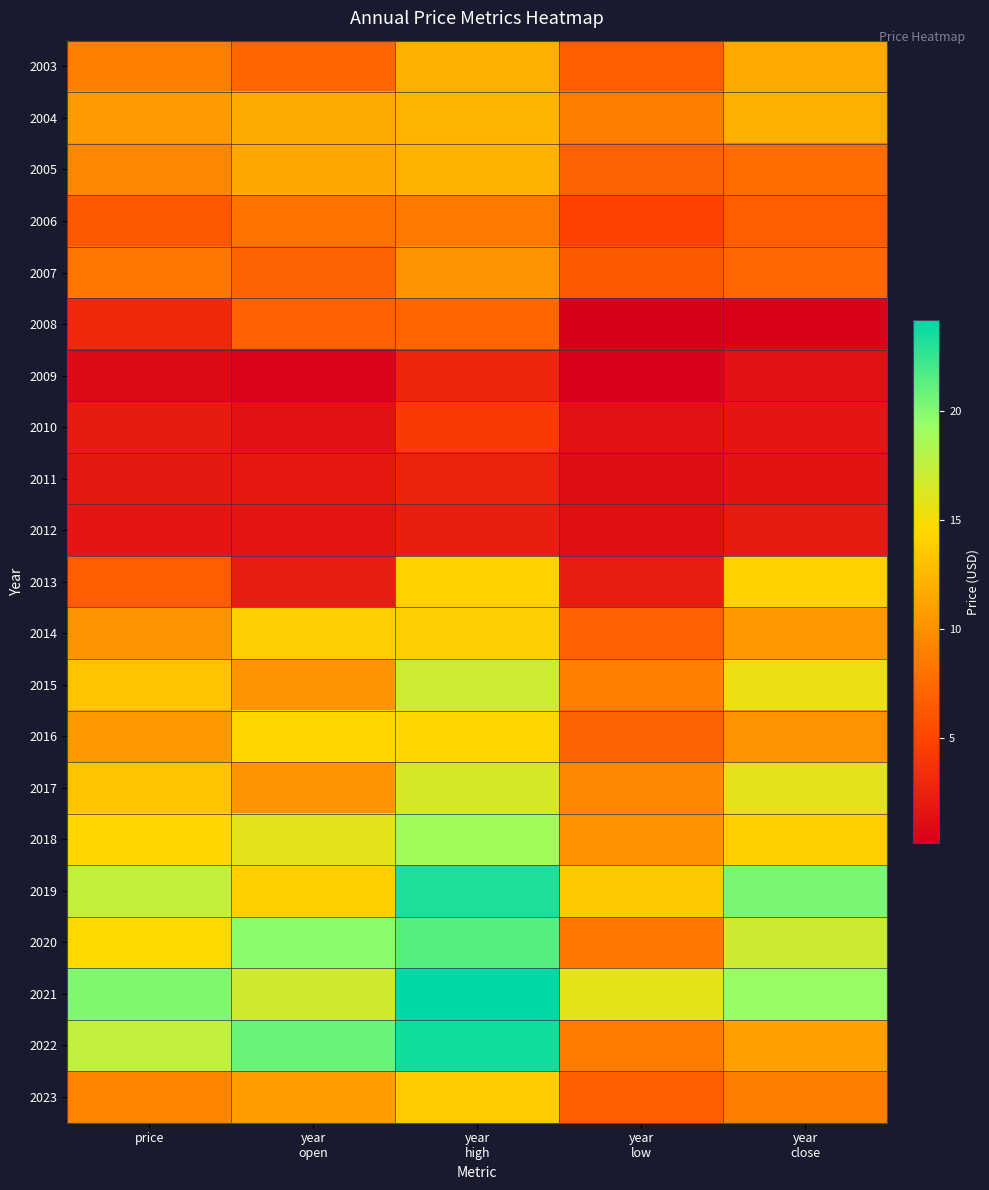

At which category is the sum across all series the highest?

year
high